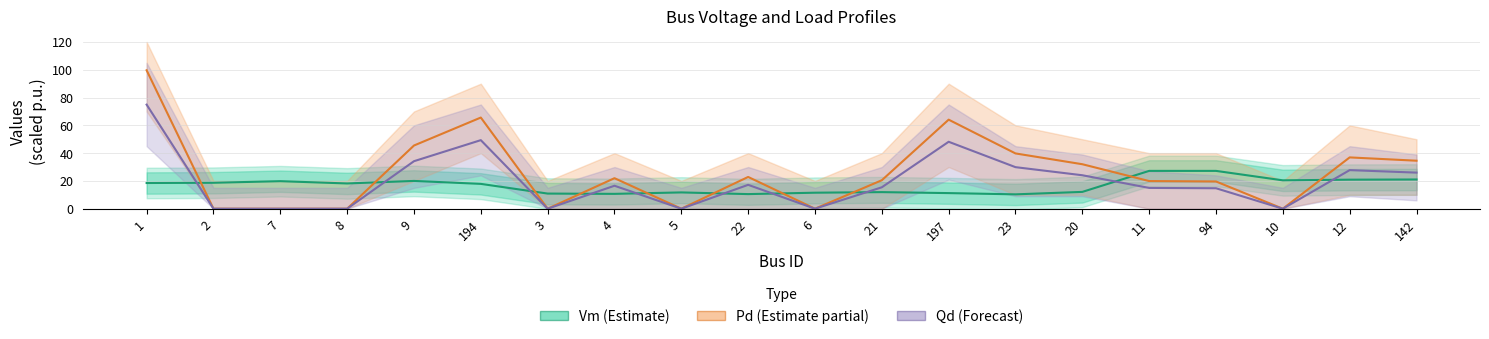

How many lines are shown in the chart?

3